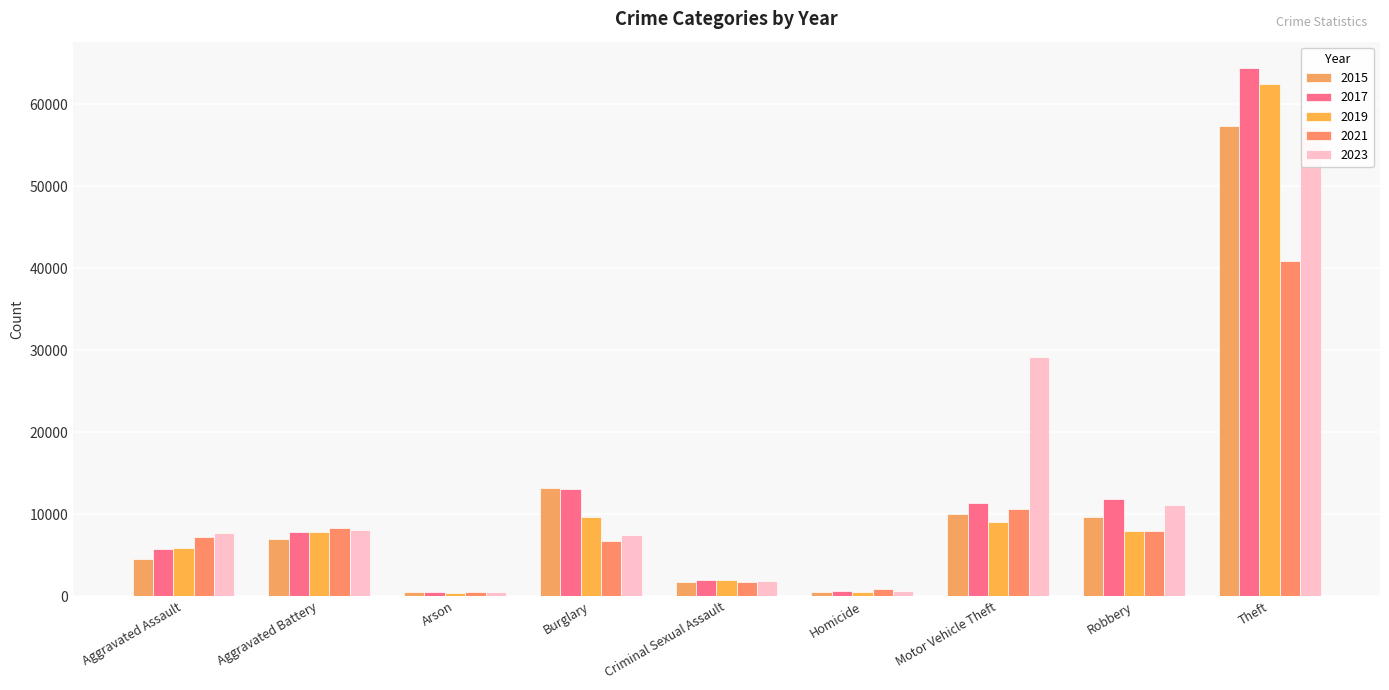

Where is 2023 nearest to the value 28840?

Motor Vehicle Theft